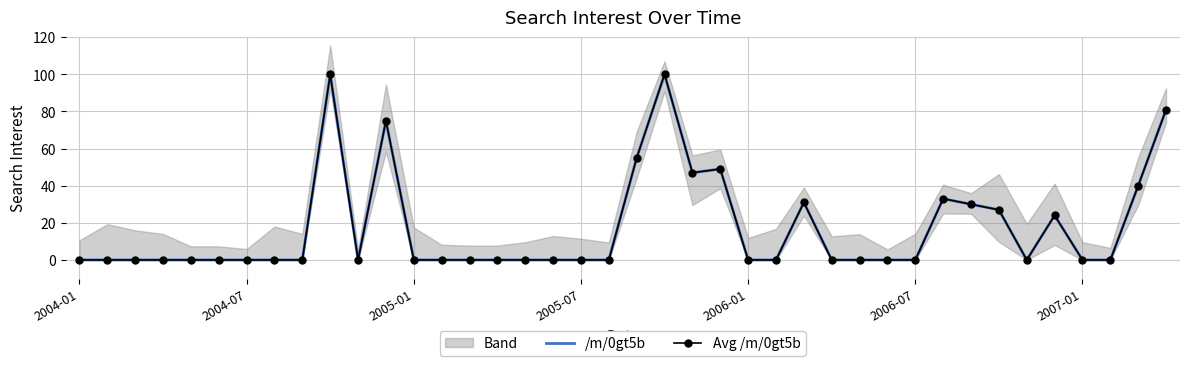

What is the difference between the maximum and minimum values in the /m/0gt5b series?

100